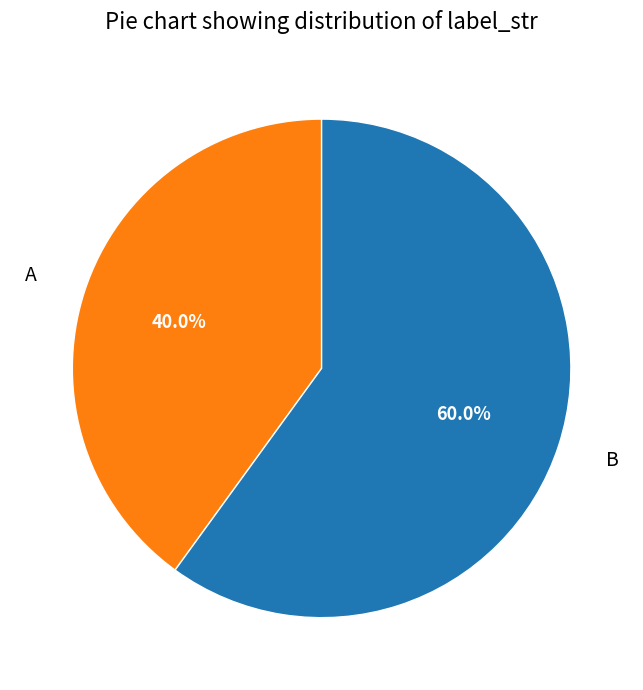

True or false: A accounts for 27% of the total.

False